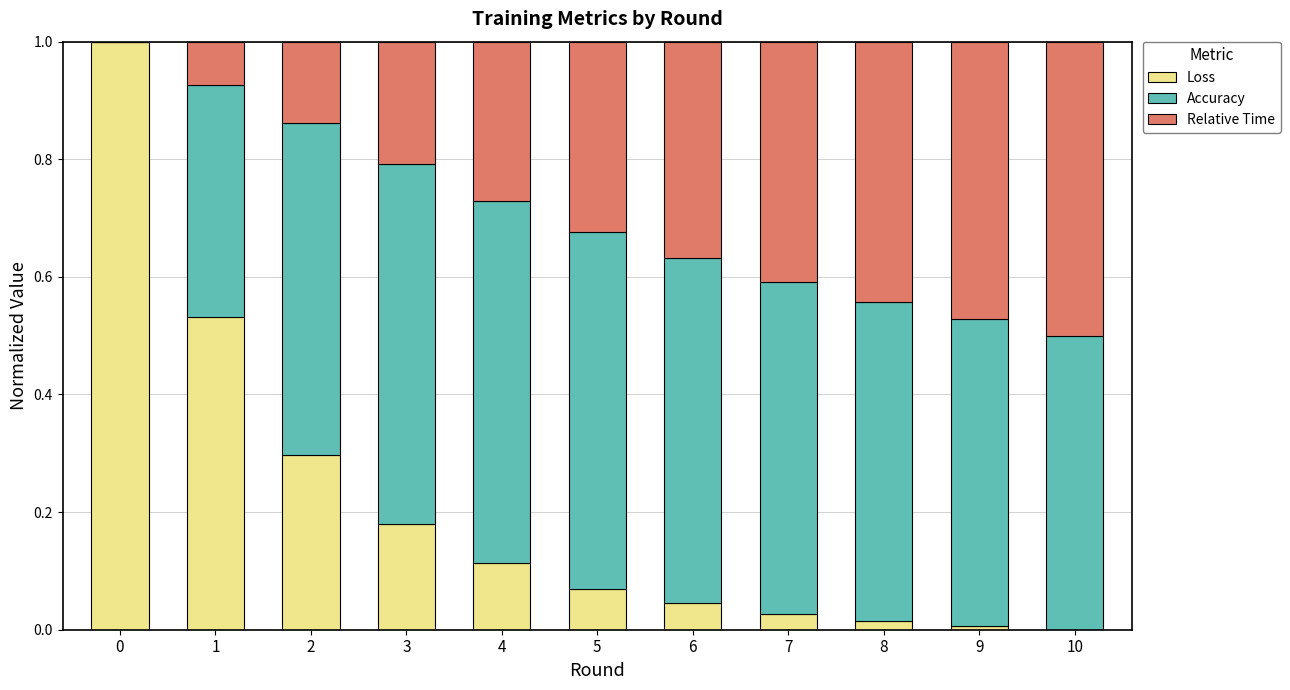

The value of Loss at 8 is 0.0. True or false?

True